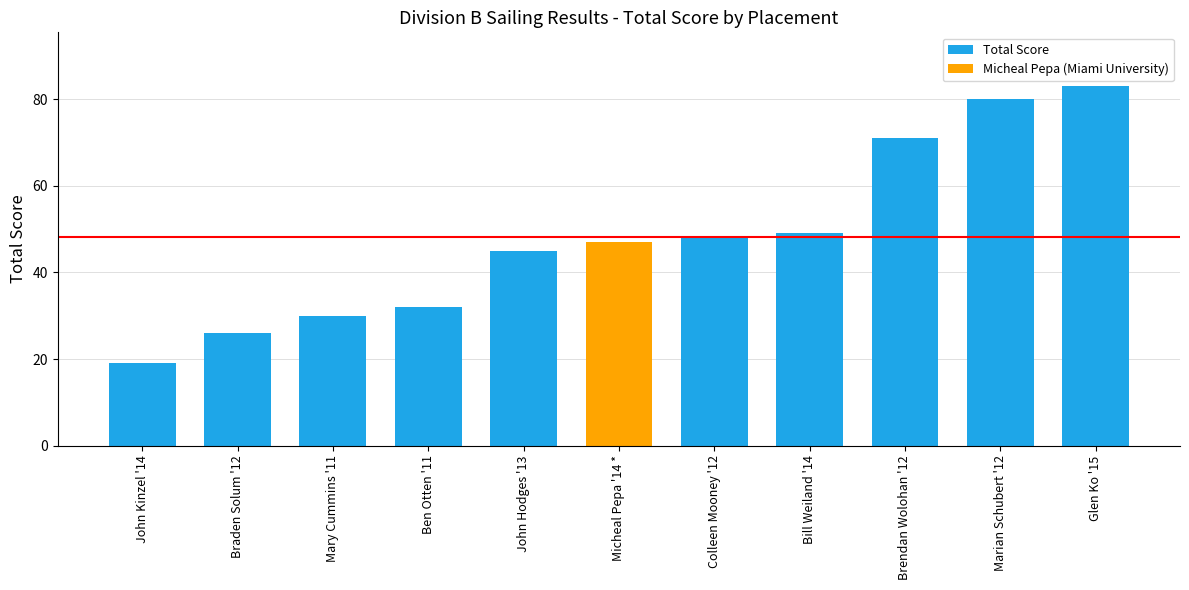

List the labels in order of value, largest first.

Glen Ko '15, Marian Schubert '12, Brendan Wolohan '12, Bill Weiland '14, Colleen Mooney '12, Micheal Pepa '14 *, John Hodges '13, Ben Otten '11, Mary Cummins '11, Braden Solum '12, John Kinzel '14